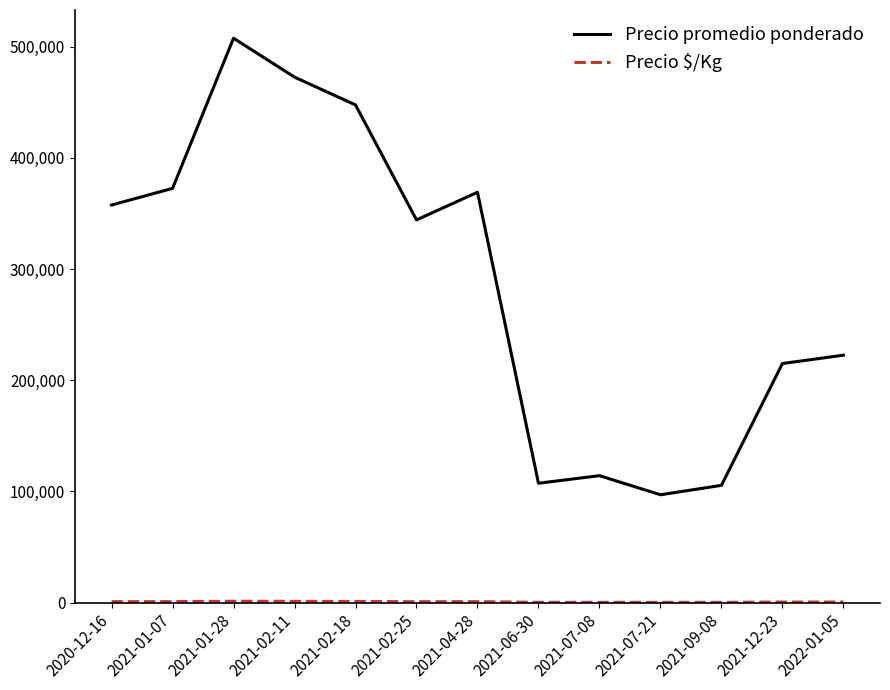

Between 2020-12-16 and 2021-09-08, which series saw the biggest shift?

Precio promedio ponderado